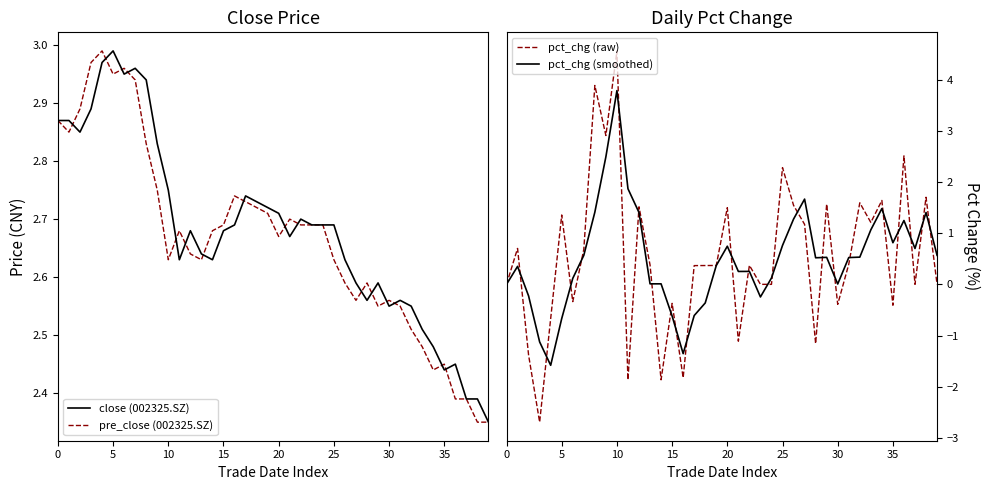

At which label does pct_chg (raw) reach its peak?

10